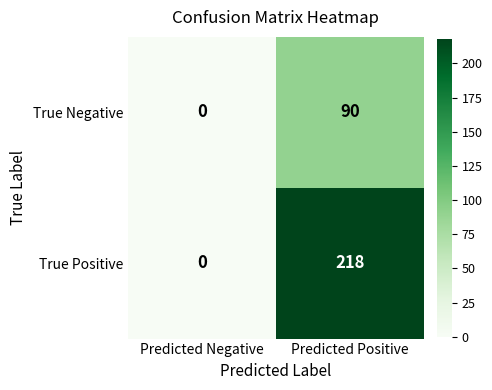

What is the spread (max minus min) of values at Predicted Positive?

128